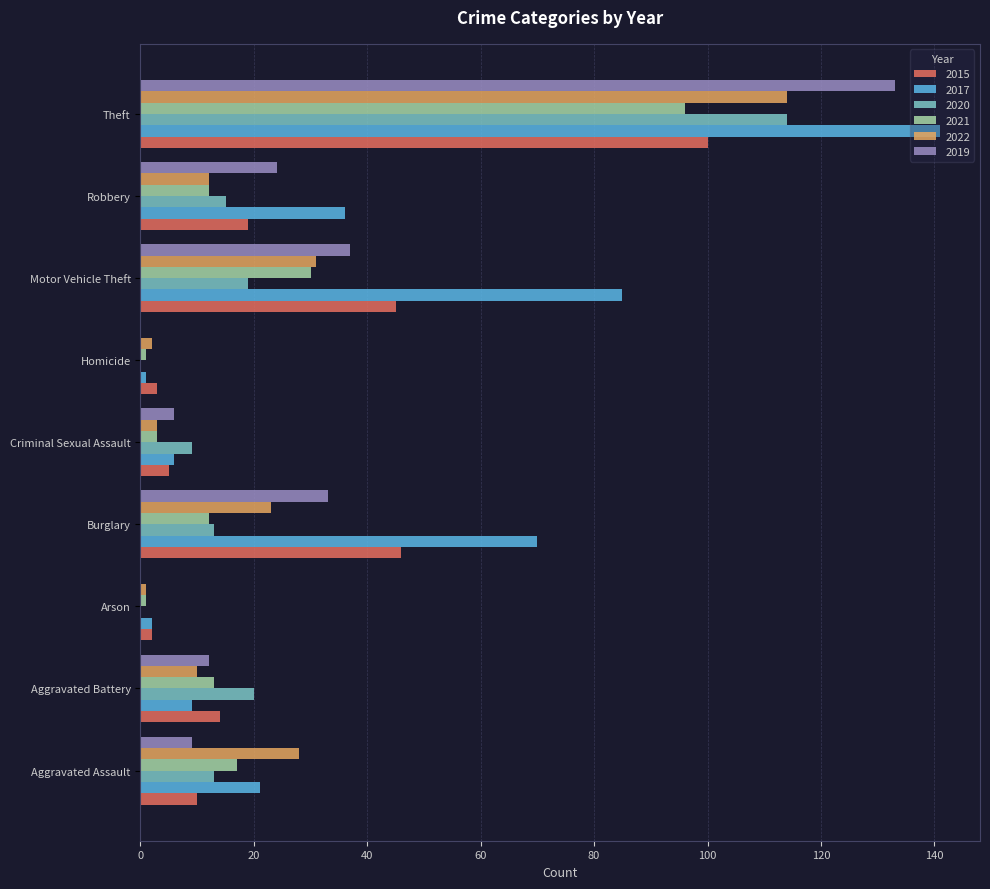

Between Aggravated Battery and Theft, which series saw the biggest shift?

2017